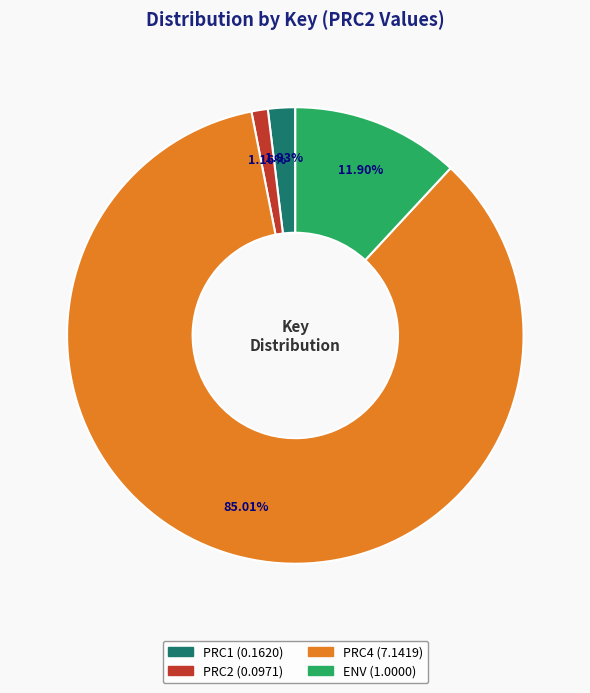

Does any single category account for the majority?

Yes